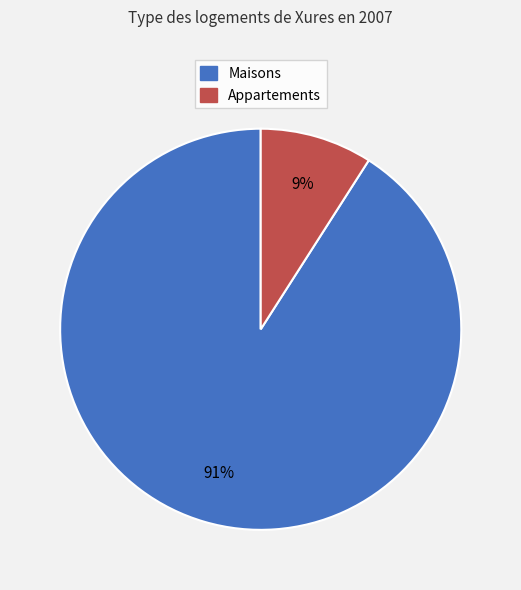

Is there any slice that represents more than half of the pie?

Yes